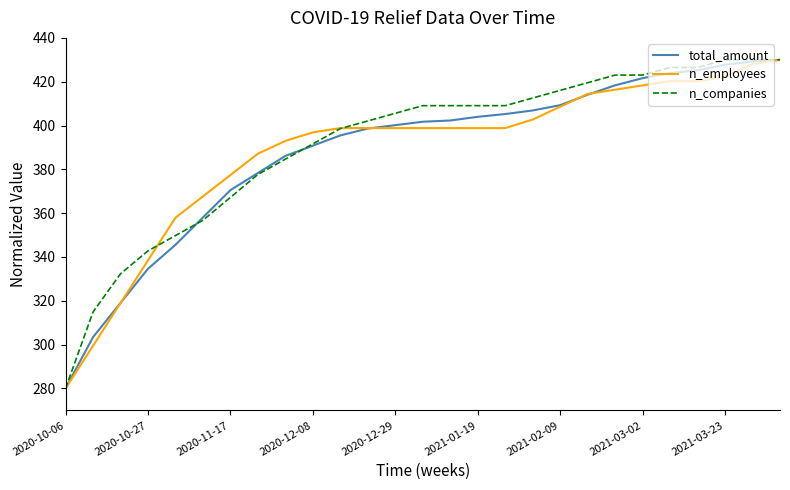

What is the minimum value for n_companies?

280.0